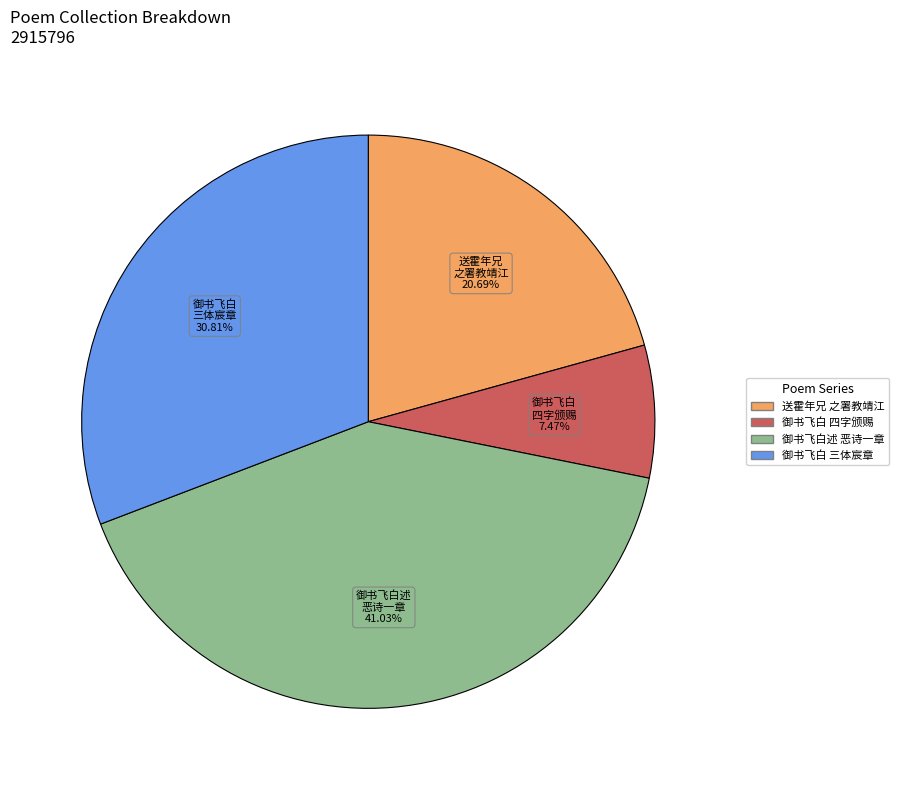

To the nearest percent, what is the average slice percentage?

25%